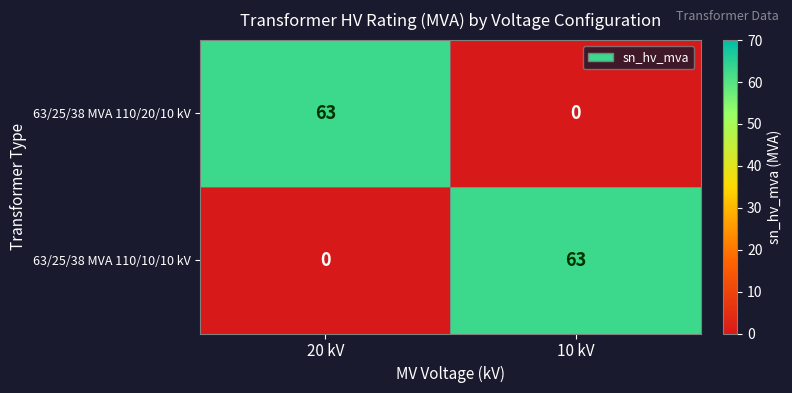

Where is 63/25/38 MVA 110/20/10 kV nearest to the value 31?

10 kV